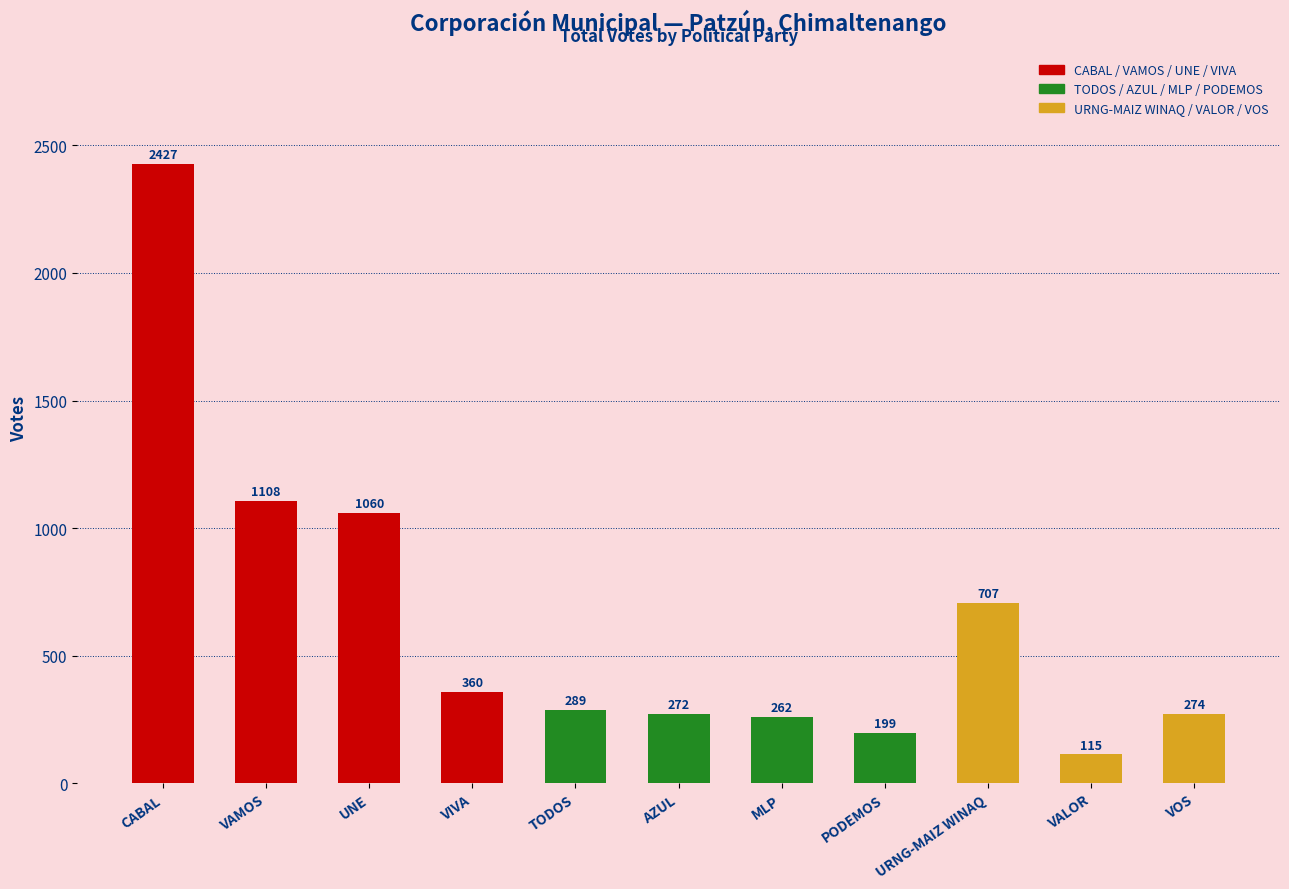

What is the change in value from CABAL to URNG-MAIZ WINAQ?

-1720